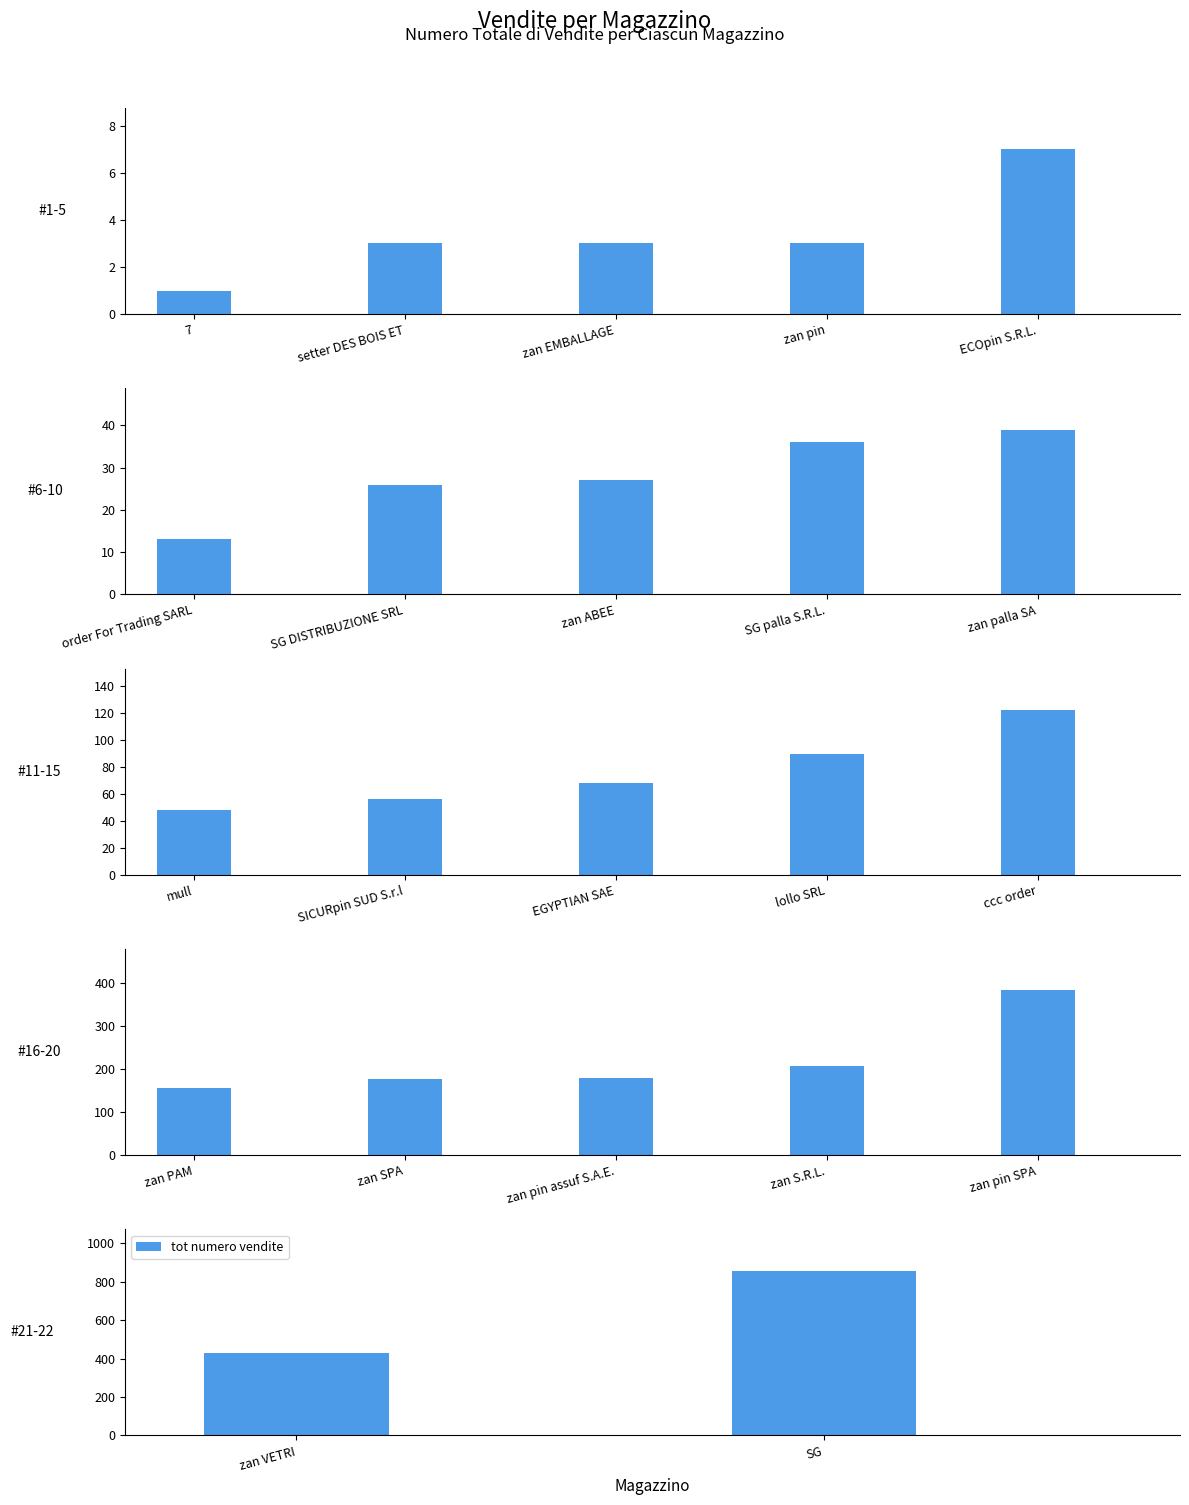

Does the chart contain stacked bars?

No